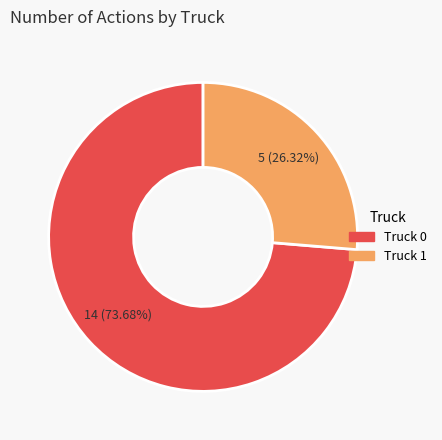

Does any single category account for the majority?

Yes